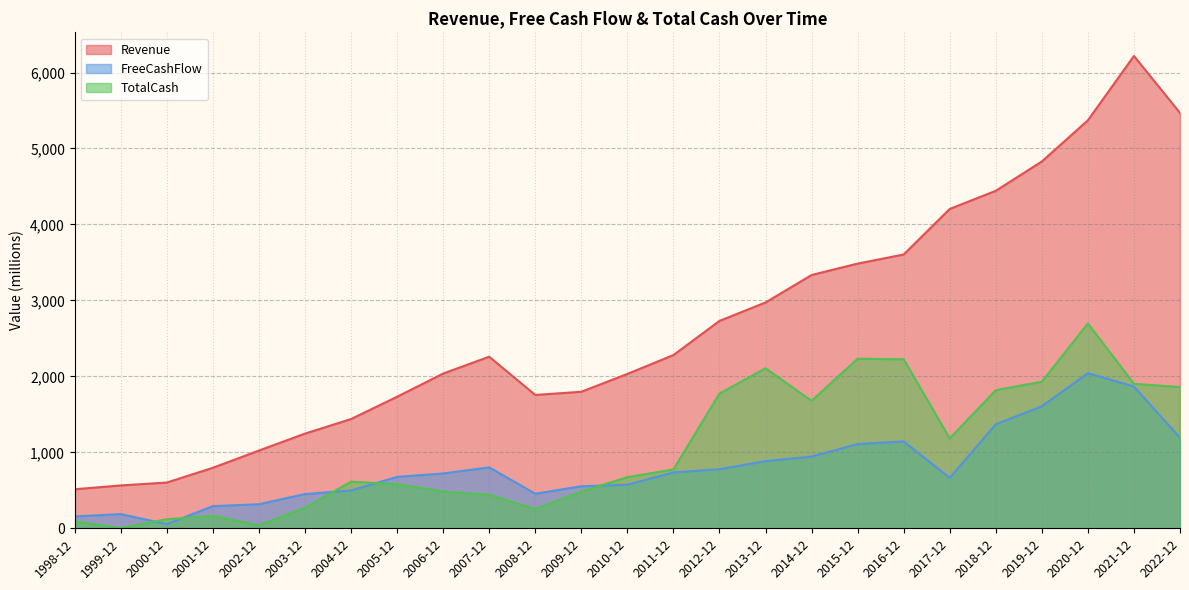

Is it true that FreeCashFlow equals 291.5 at 2001-12?

True